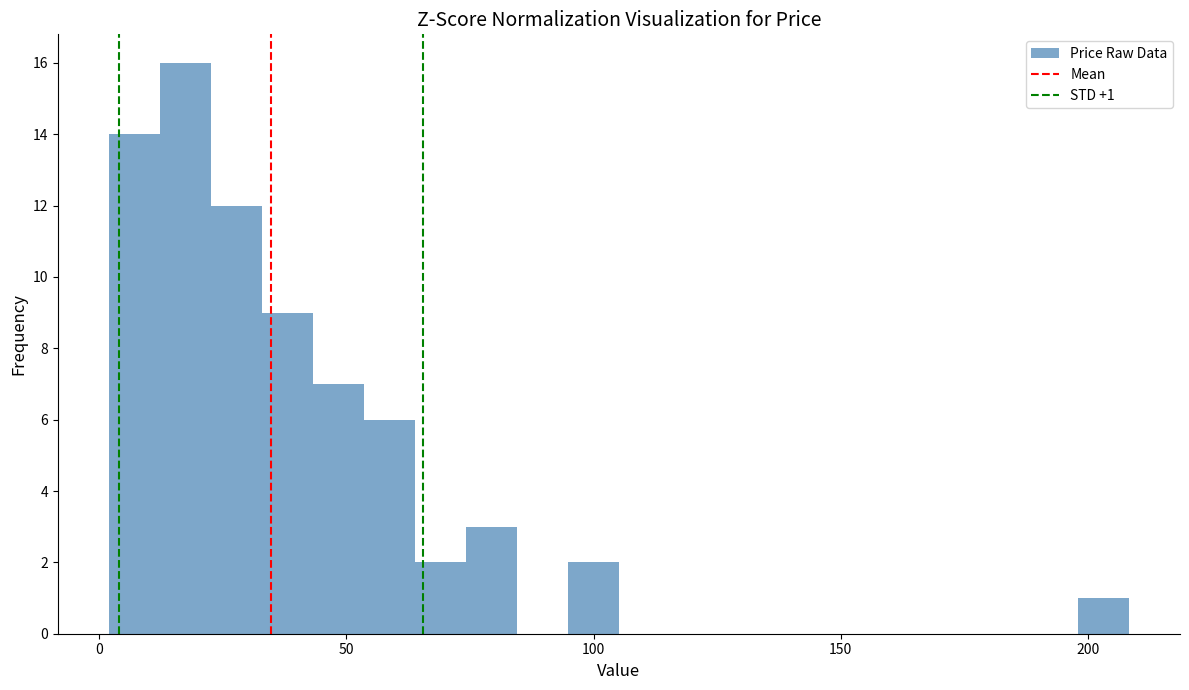

Read against the x-axis, roughly where is the centre of the tallest bar?

15